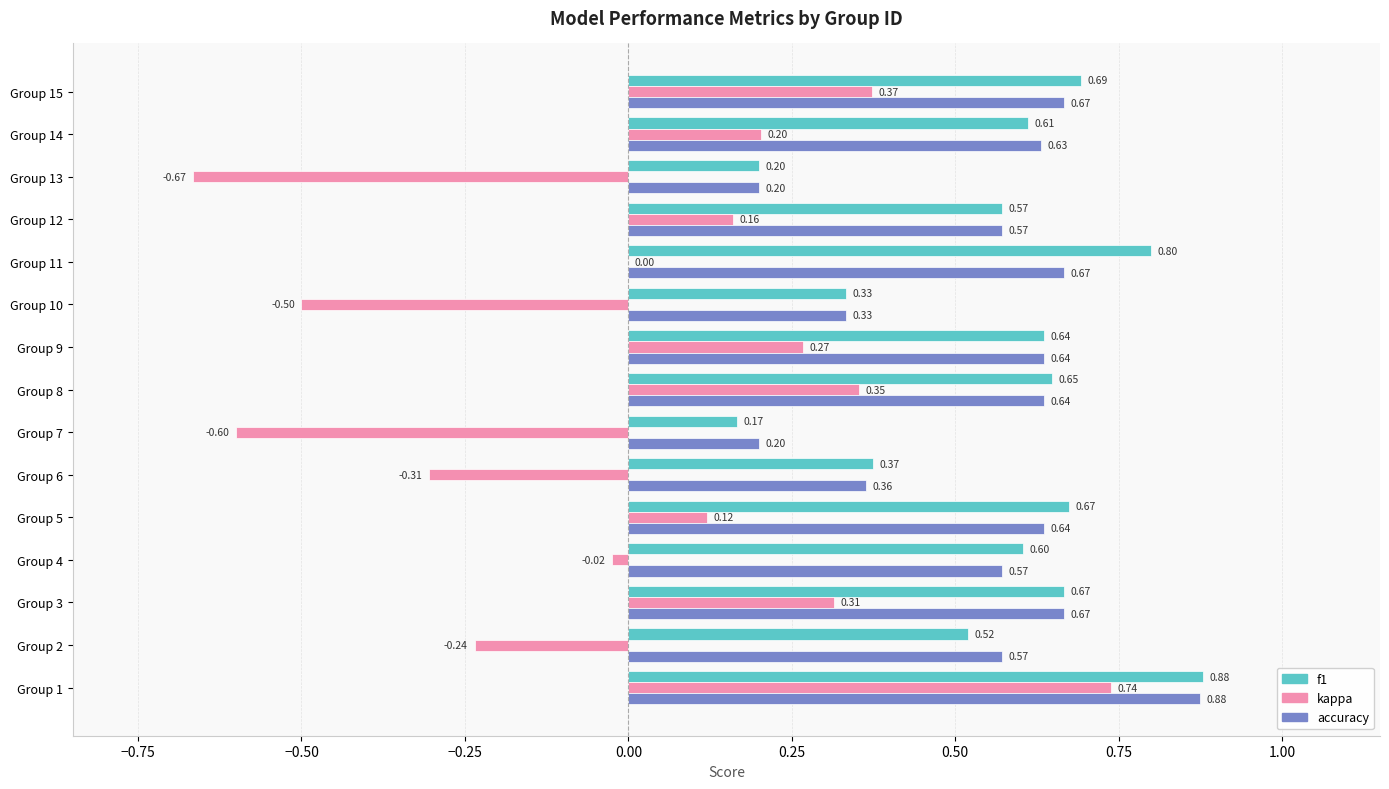

What is the total value across all series at Group 14?

1.4